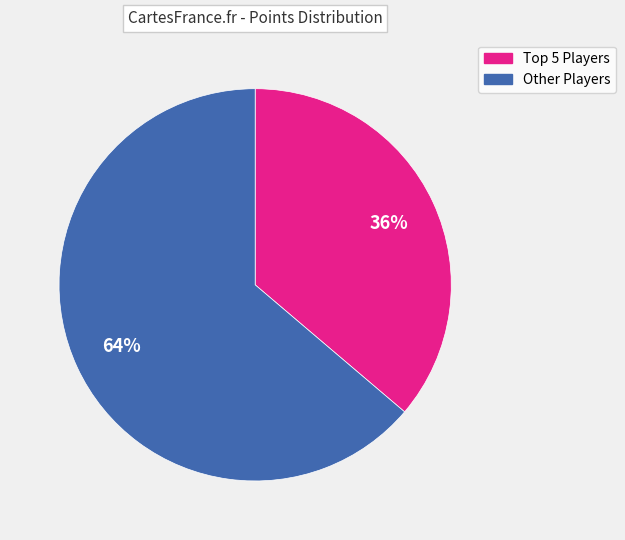

Is there any slice that represents more than half of the pie?

Yes